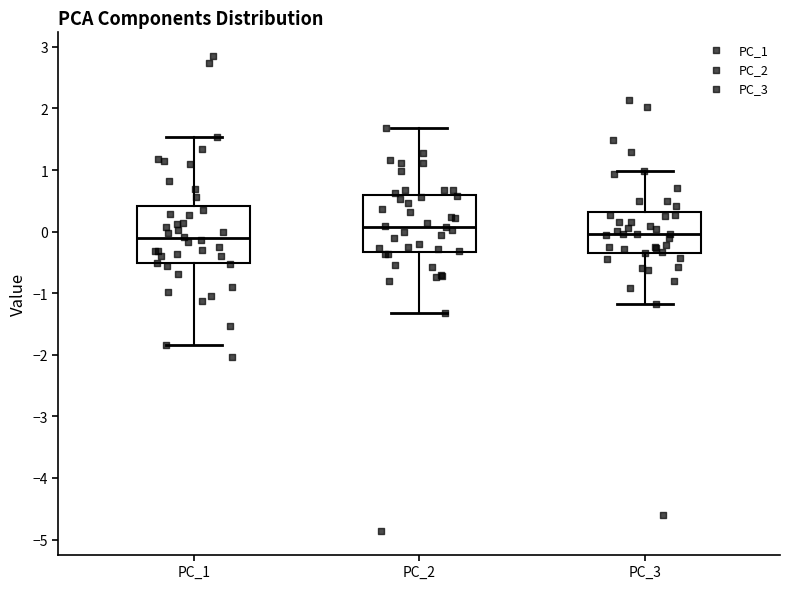

Where does the median line of the box for PC_3 sit on the y-axis? The values are not printed on the chart, so give them approximately, as read against the axis.

0.0